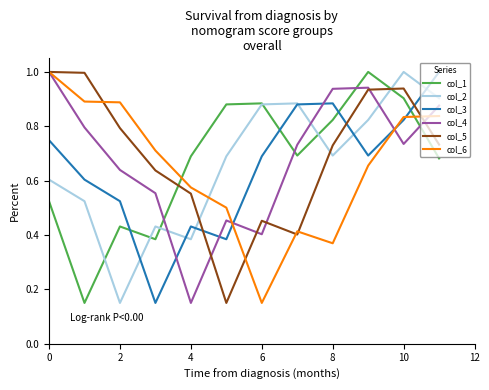

What is the maximum value for col_6?

1.0